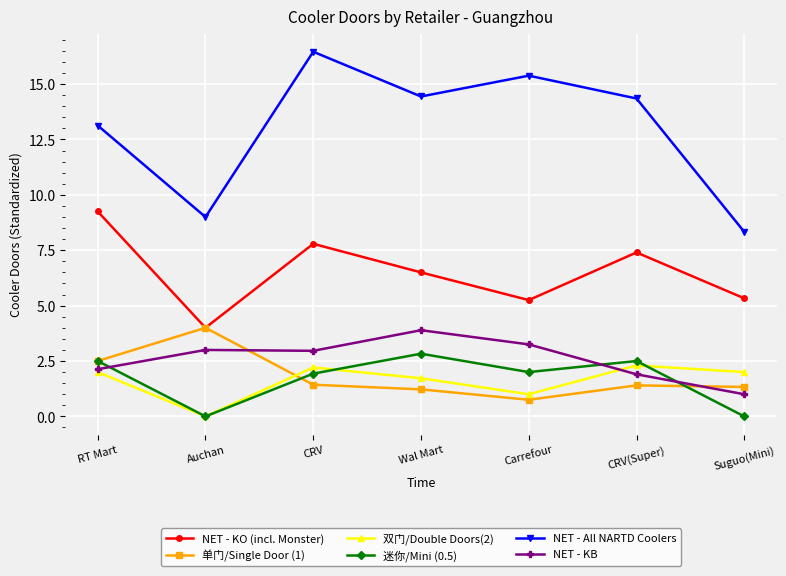

Is it true that NET - All NARTD Coolers equals 17.2 at RT Mart?

False